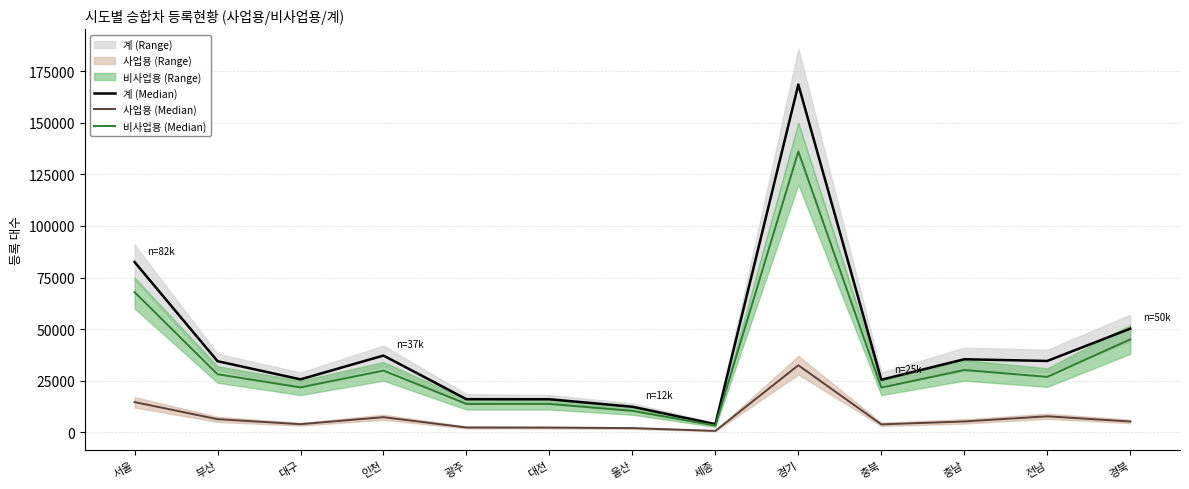

At how many categories does at least one series exceed 83344?

1